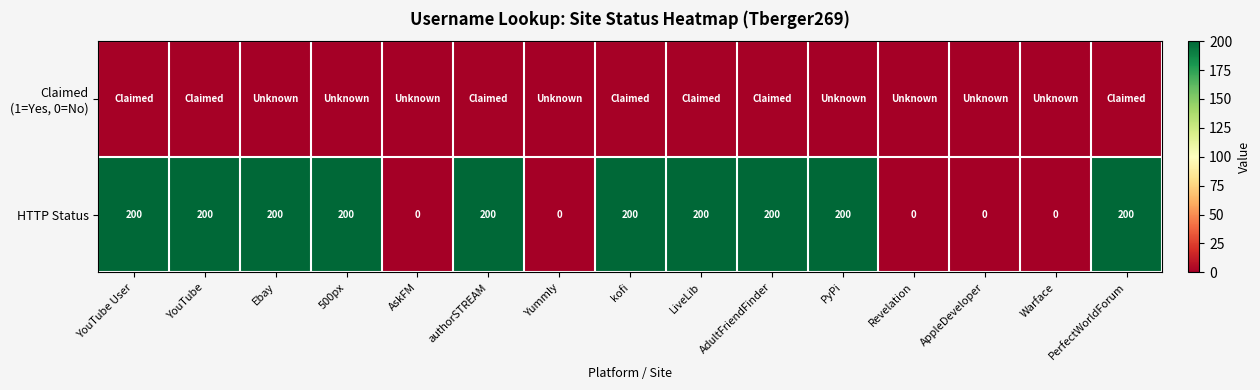

True or false: HTTP Status has a value of 200 at Ebay.

True